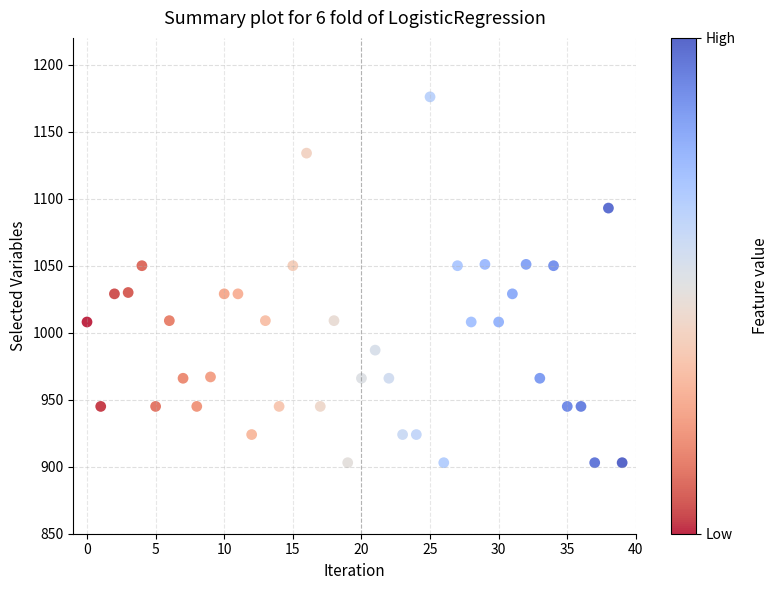

What is the range of Y values (max minus min)?

273